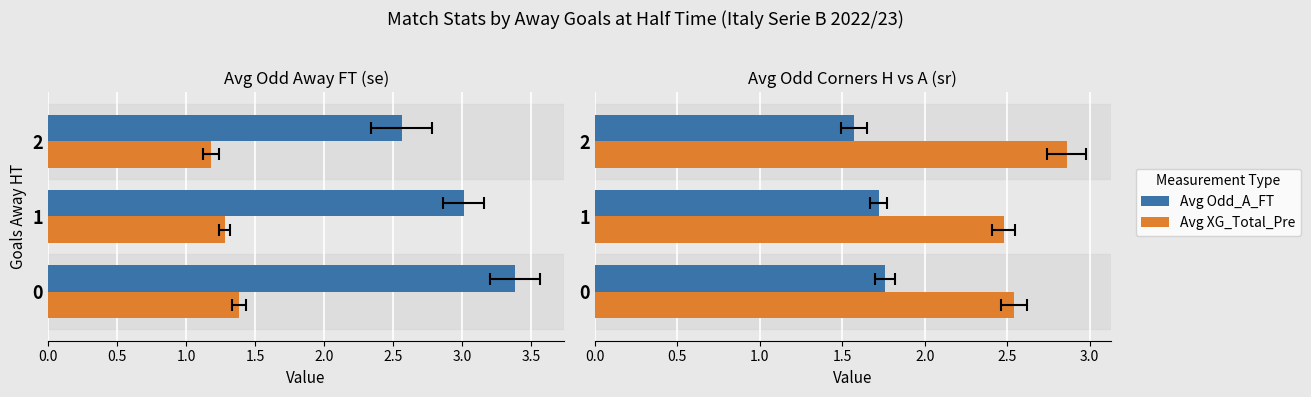

What is the label of the 1st bar from the right?

1.0